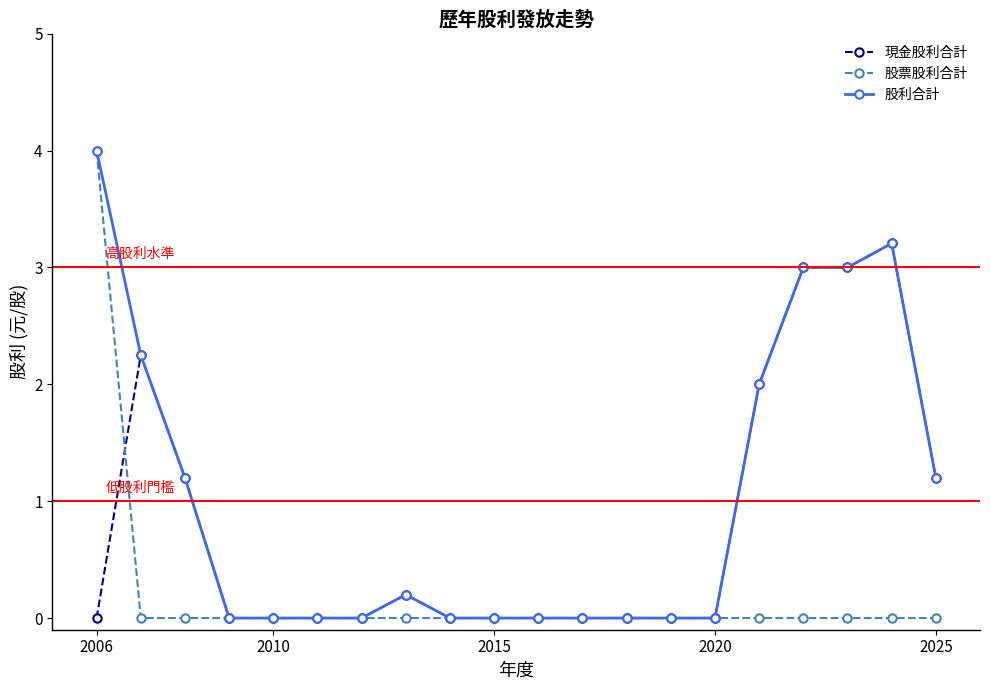

Rank the series by their average value, from lowest to highest.

股票股利合計, 現金股利合計, 股利合計